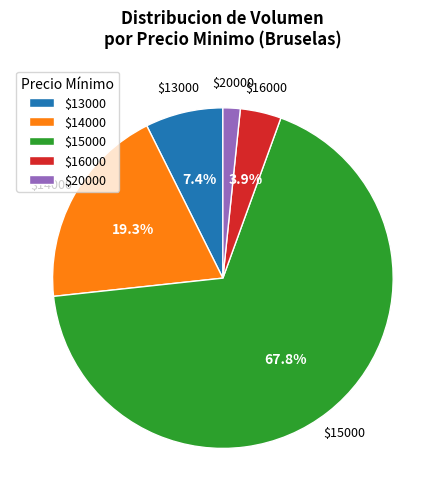

How many slices are in this pie chart?

5